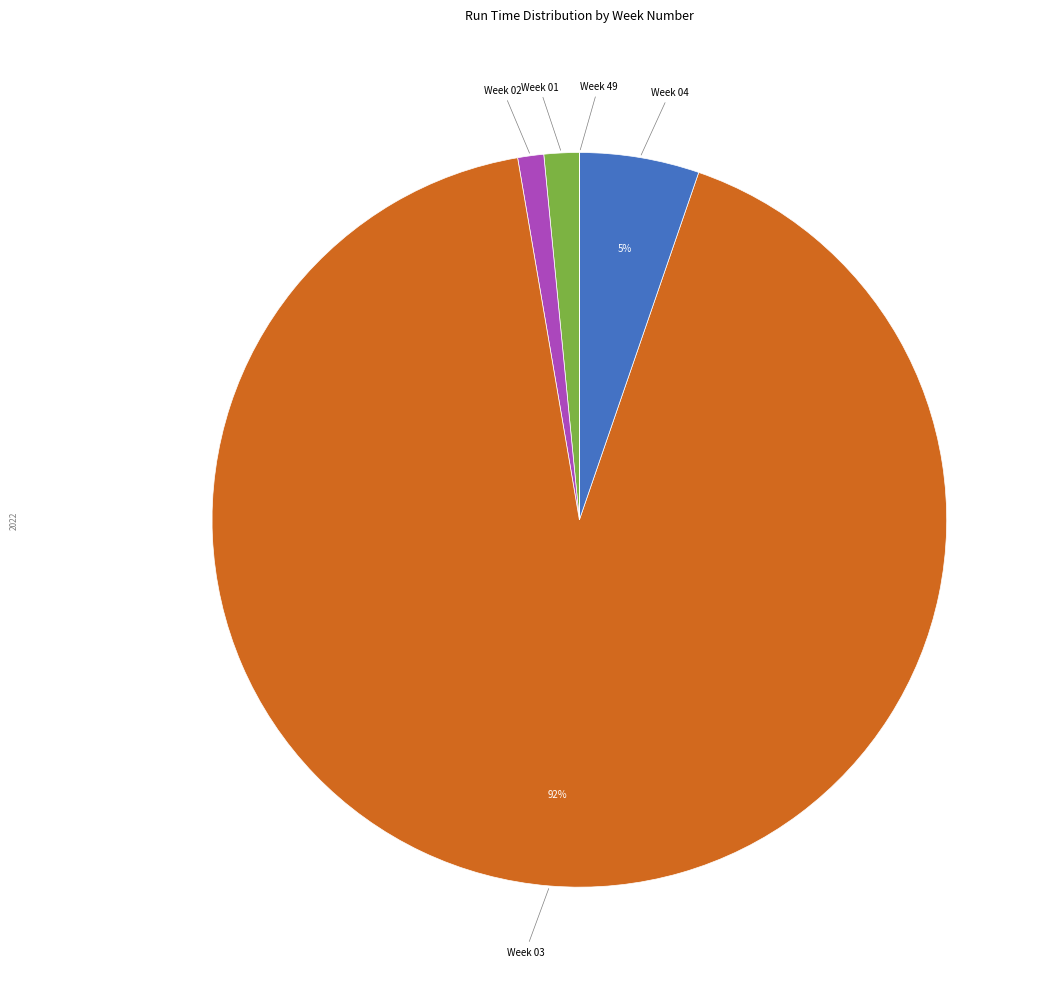

Which has a higher value, Week 04 or Week 01?

Week 04